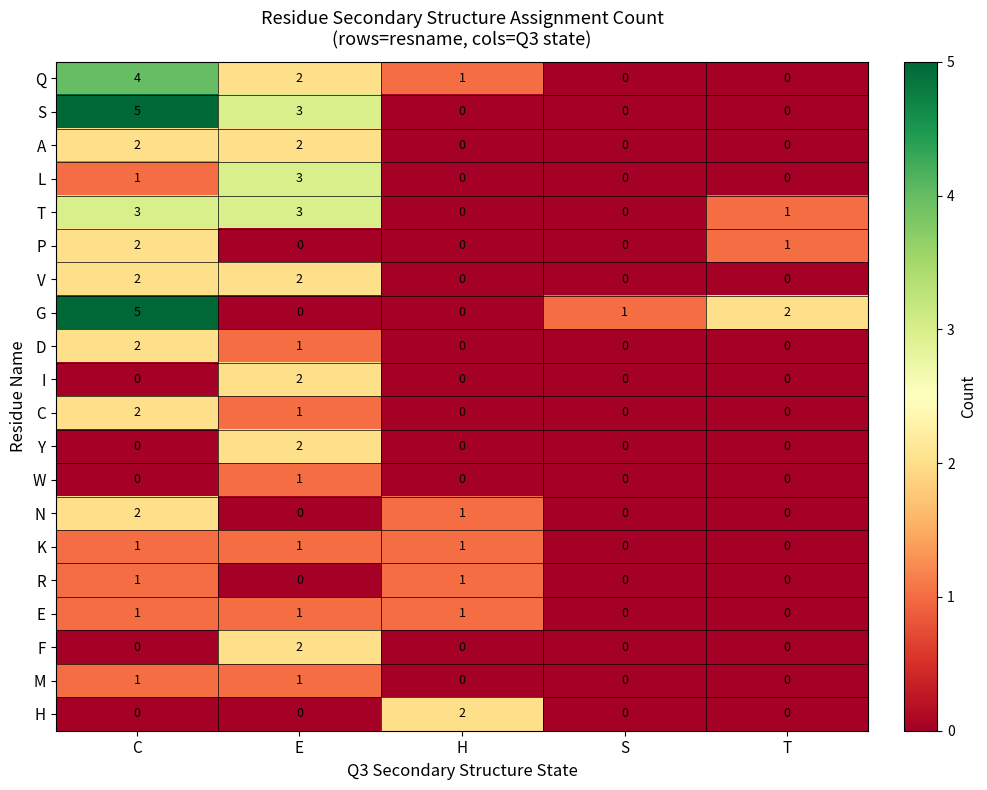

How many data points does each series have?

5